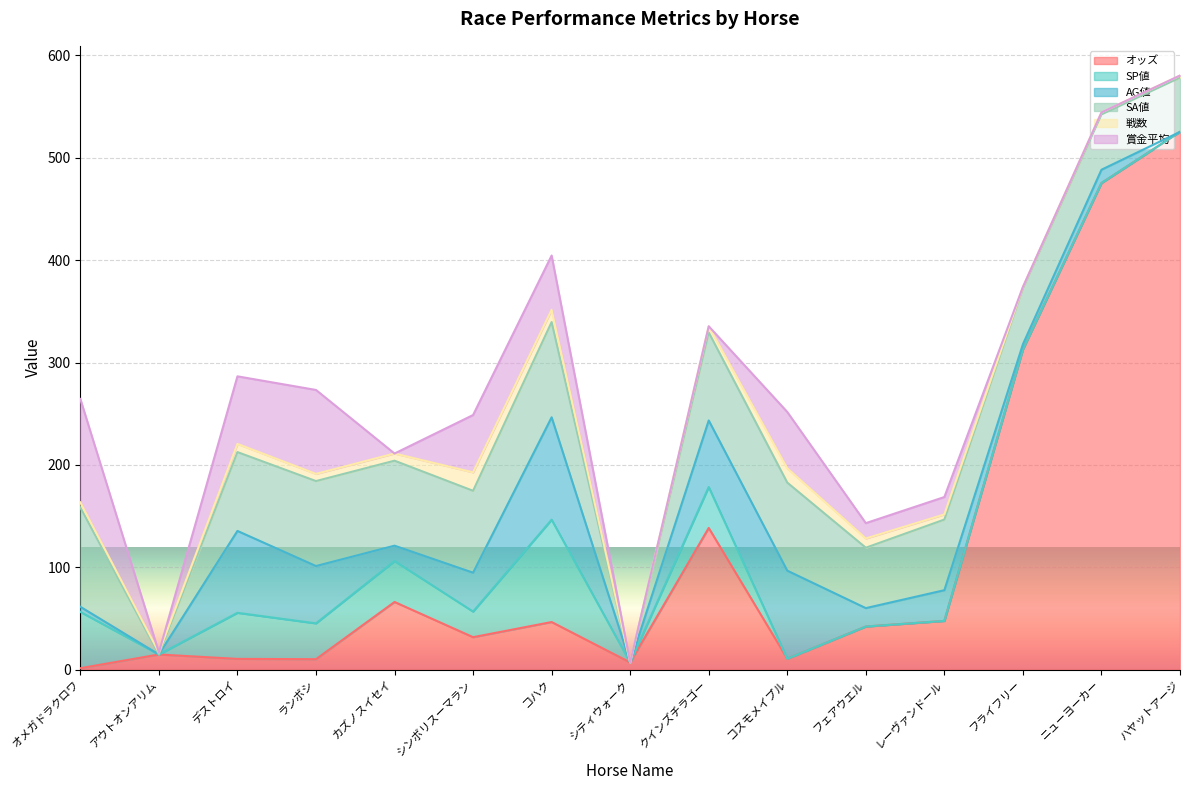

What is the sum of all SP値 values?

340.0